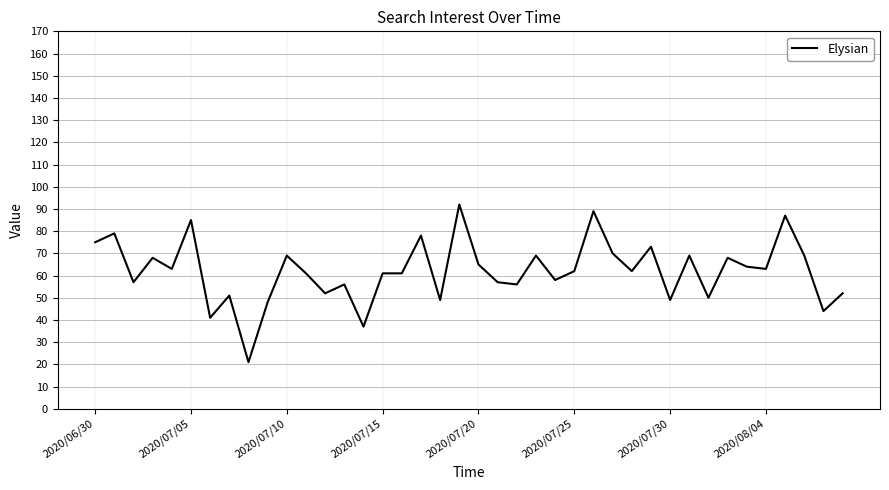

What is the difference between the maximum and minimum values?

71